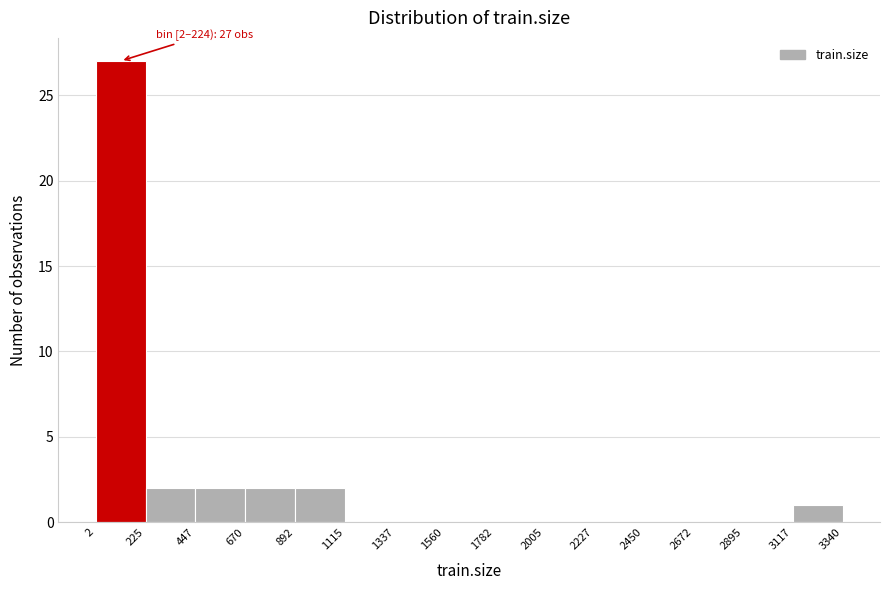

Which range on the x-axis has the tallest bar?

2 to 225